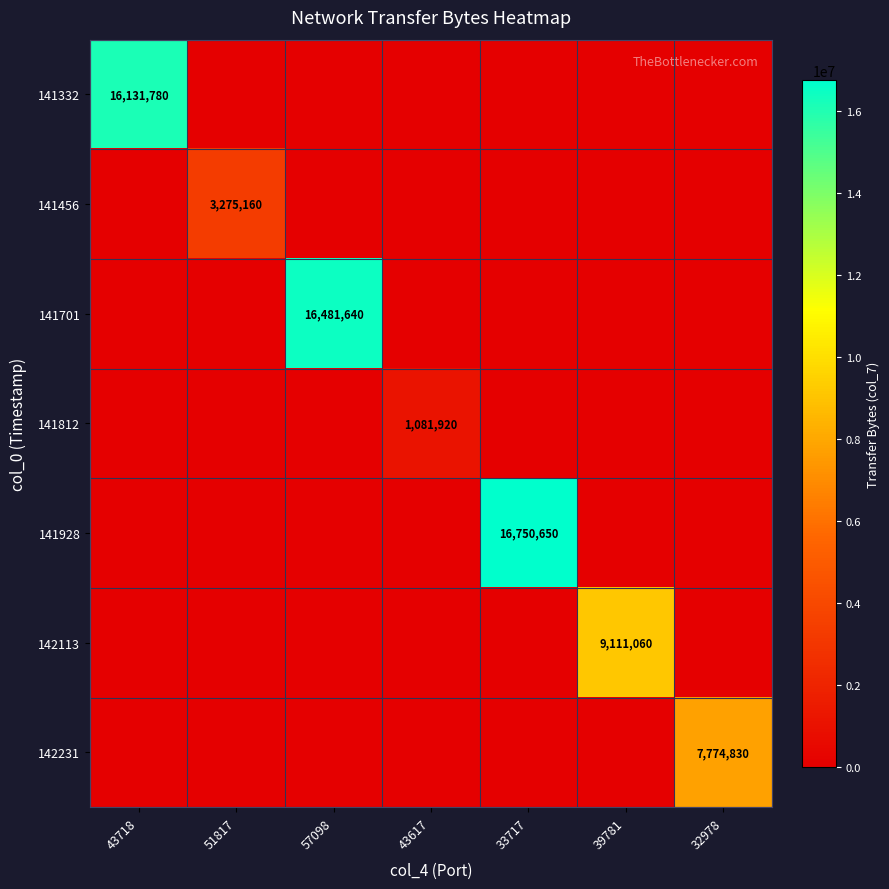

Count the number of data series in this chart.

7